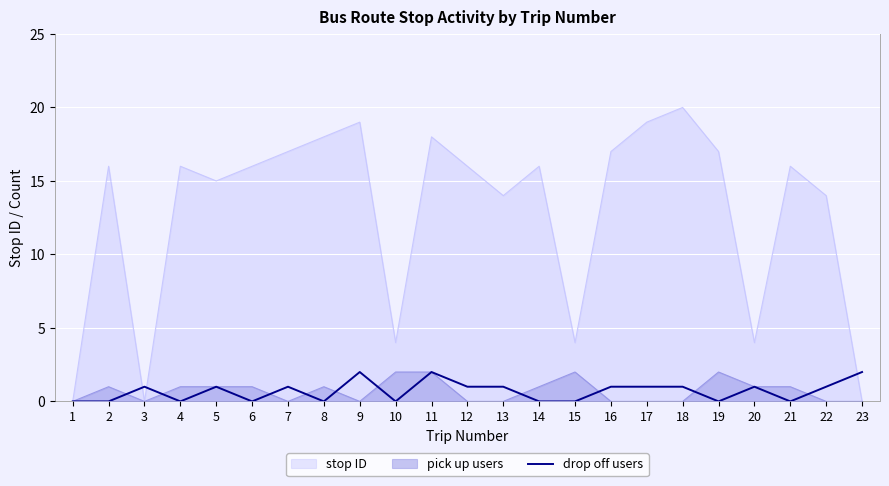

Does the chart display data point markers on the line(s)?

No